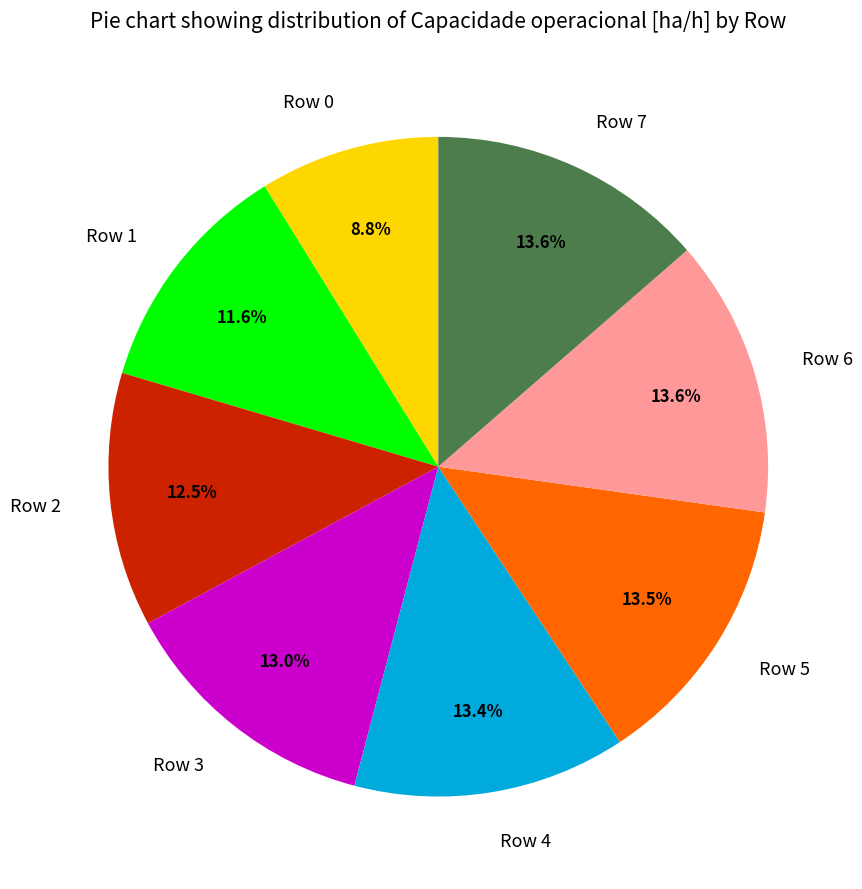

The Row 3 slice represents 1% of the pie. True or false?

False